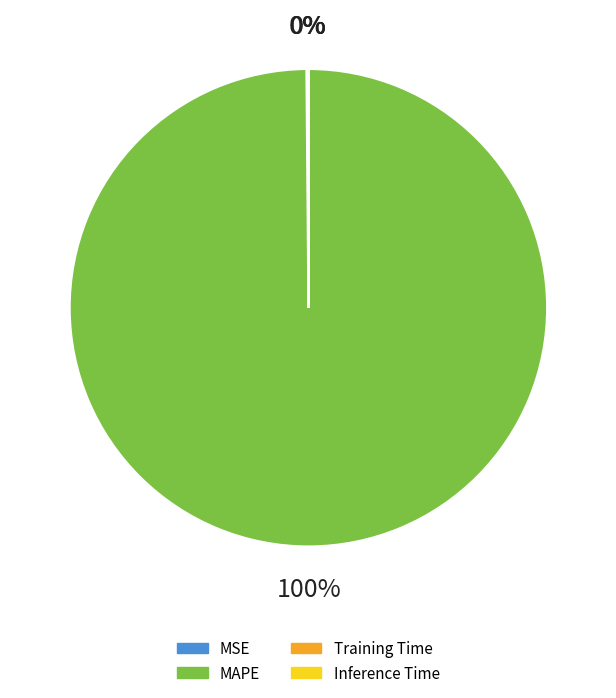

Which category has the smallest portion of the pie?

Inference Time